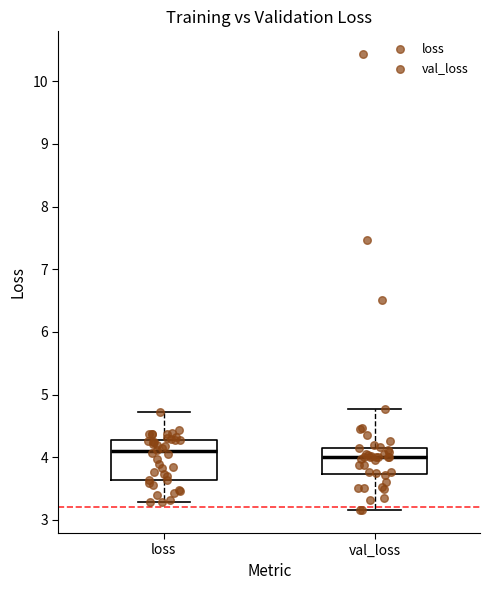

Reading left to right, read every box against the y-axis: the position of its median line, the range the box covers, and the ends of its whiskers. The values are not printed on the chart, so give them approximately, as read against the axis.

loss: median 4.1, box 3.6 to 4.3, whiskers 3.3 to 4.7
val_loss: median 4.0, box 3.7 to 4.2, whiskers 3.2 to 4.8